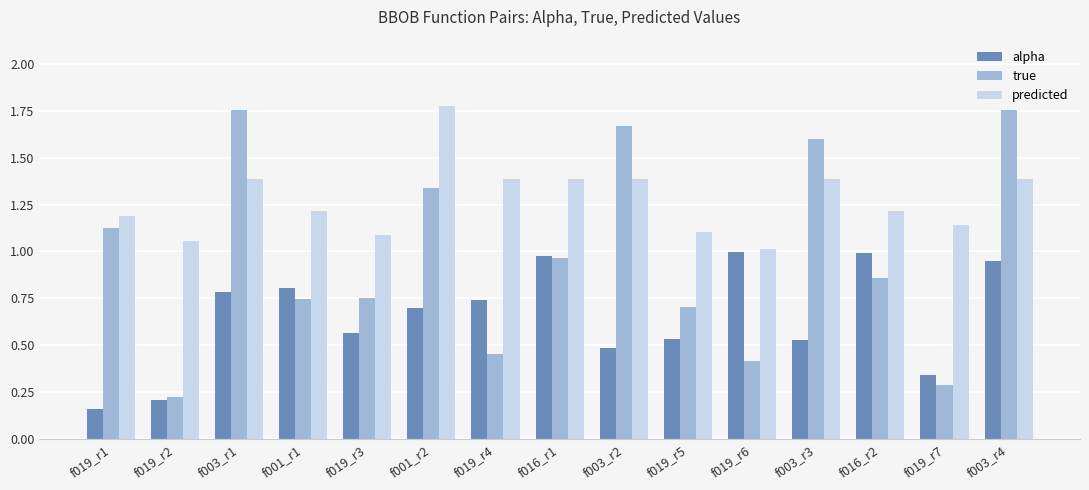

What is the difference between the maximum and second lowest values in the true series?

1.5